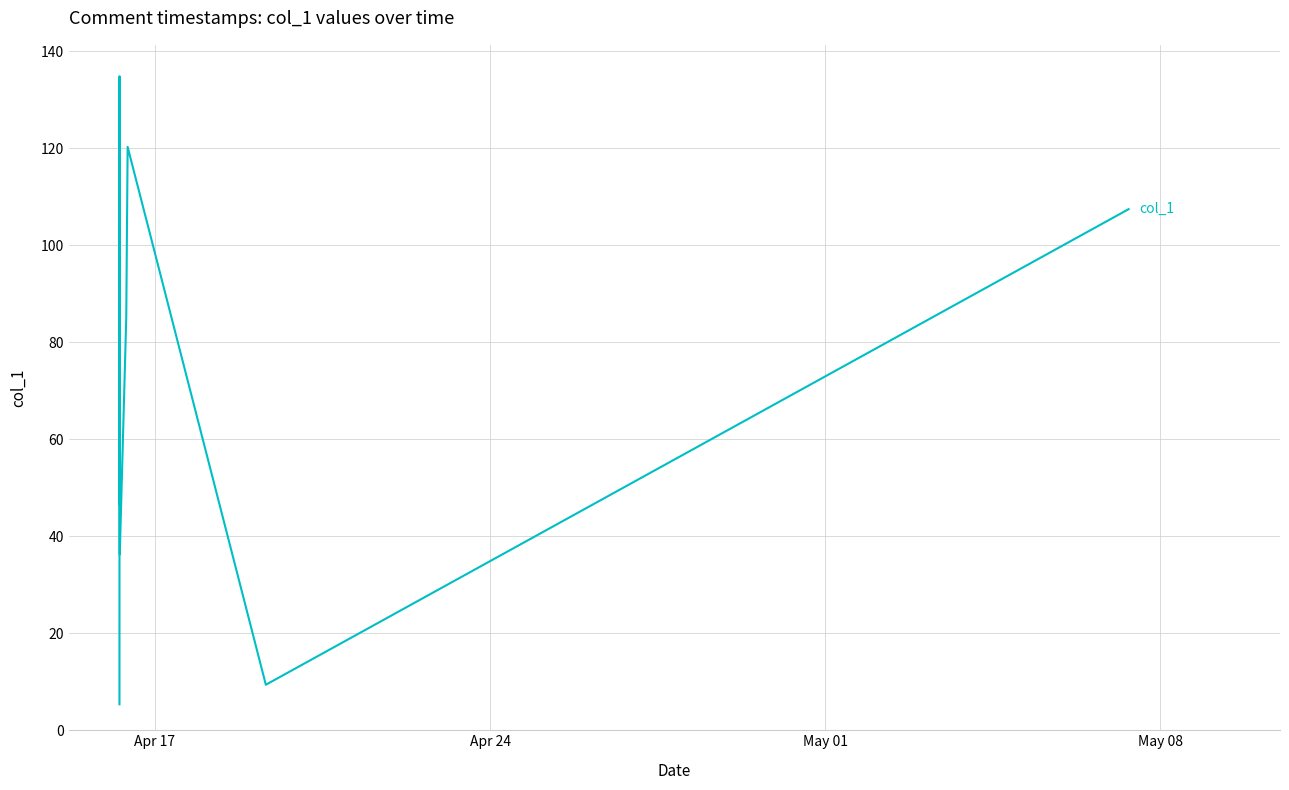

What is the difference between the maximum and minimum values?

129.5